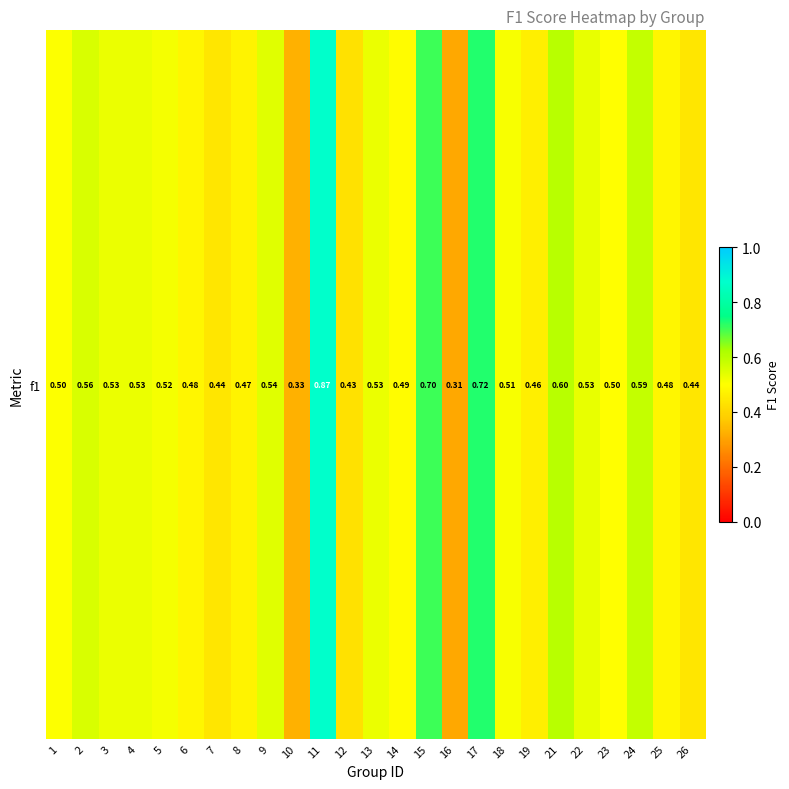

What is the difference between the second highest and second lowest values?

0.4